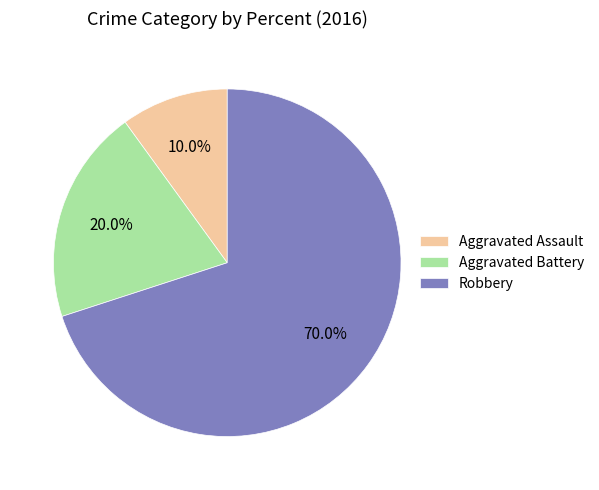

What is the smallest slice in the pie chart?

Aggravated Assault